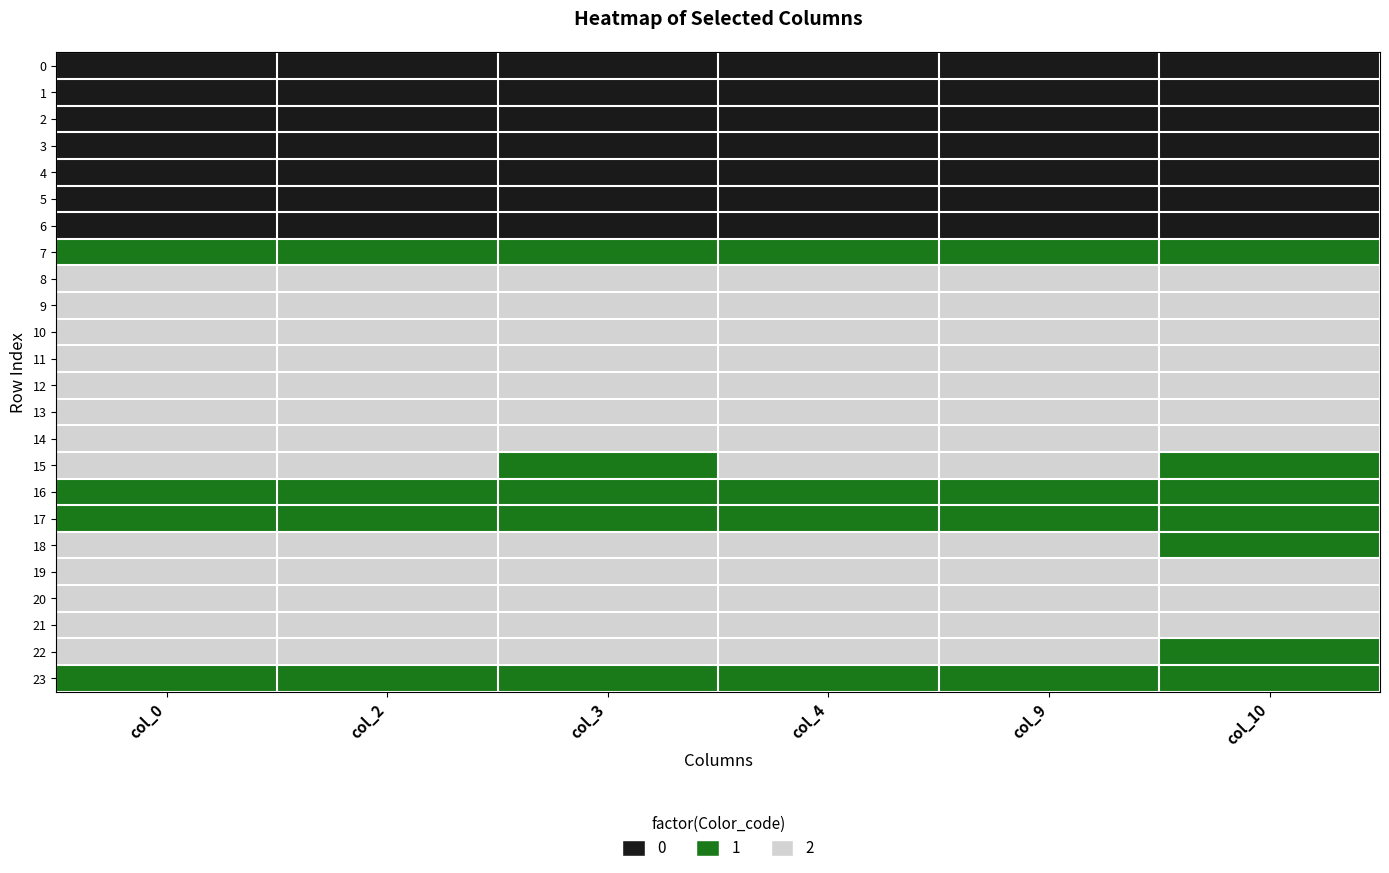

At col_10, list the series in order from largest to smallest.

8, 9, 10, 11, 12, 13, 14, 19, 20, 21, 7, 15, 16, 17, 18, 22, 23, 0, 1, 2, 3, 4, 5, 6